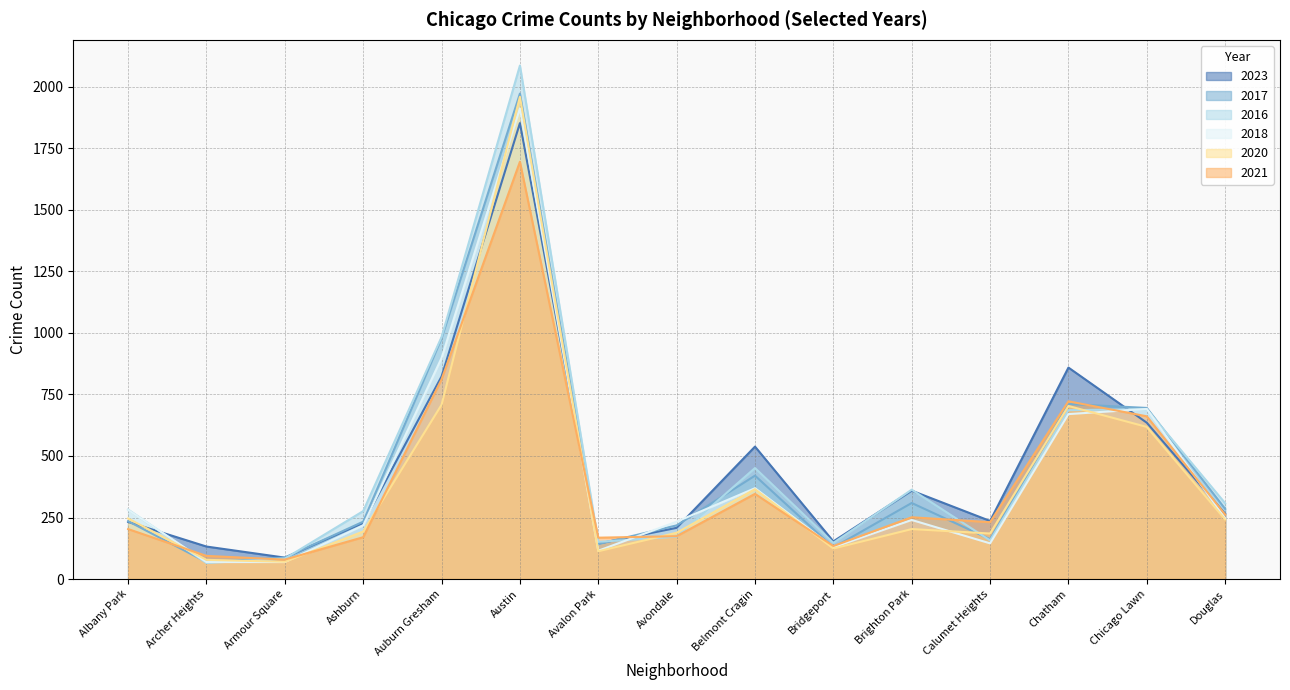

Count the number of data series in this chart.

6